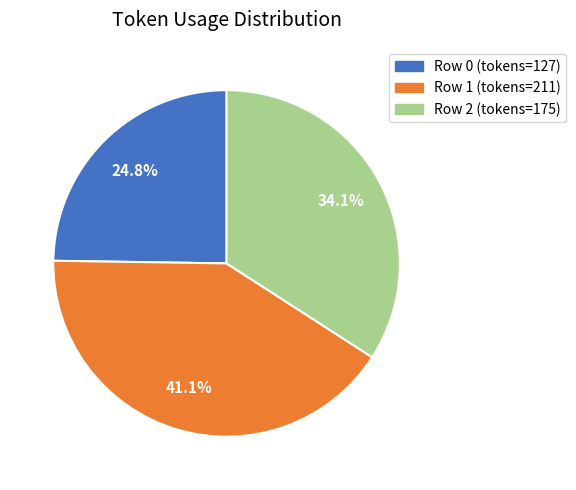

Does any single category account for the majority?

No